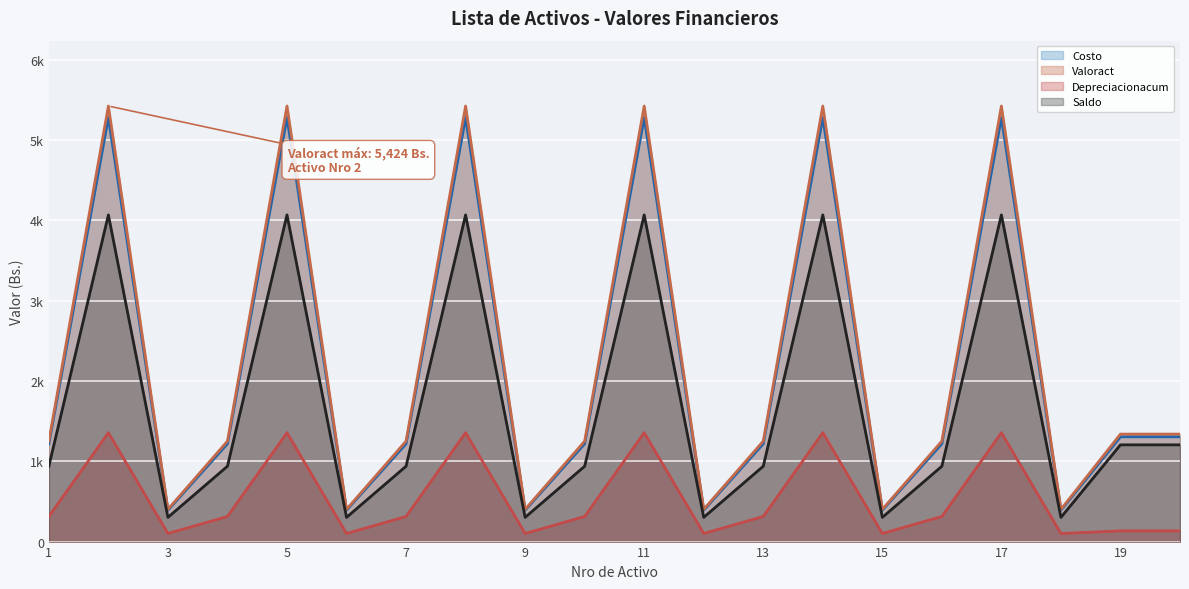

What is the sum of the Depreciacionacum (línea) values at 7 and 19?

446.6